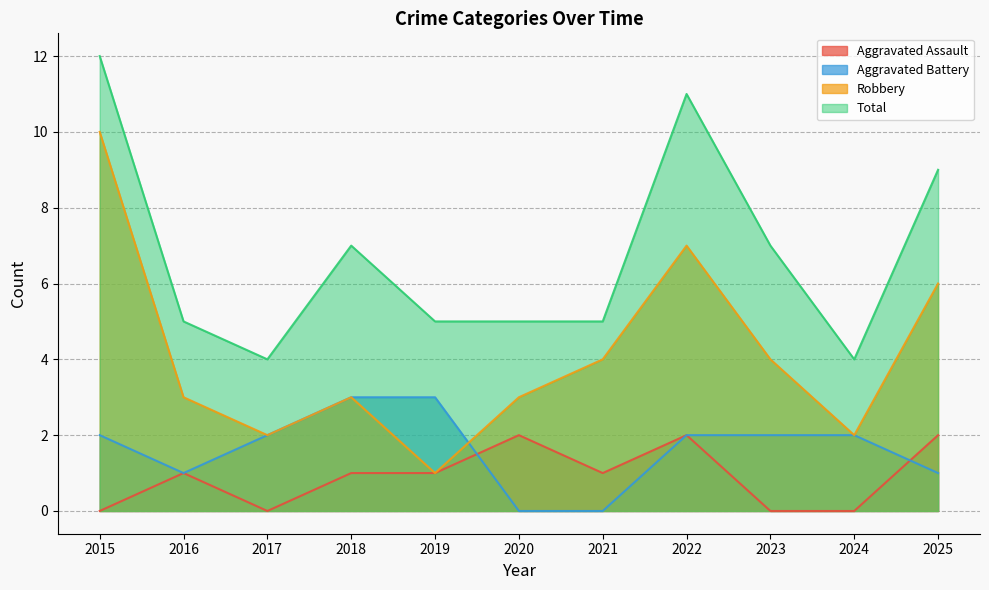

What is the sum of all Total values?

74